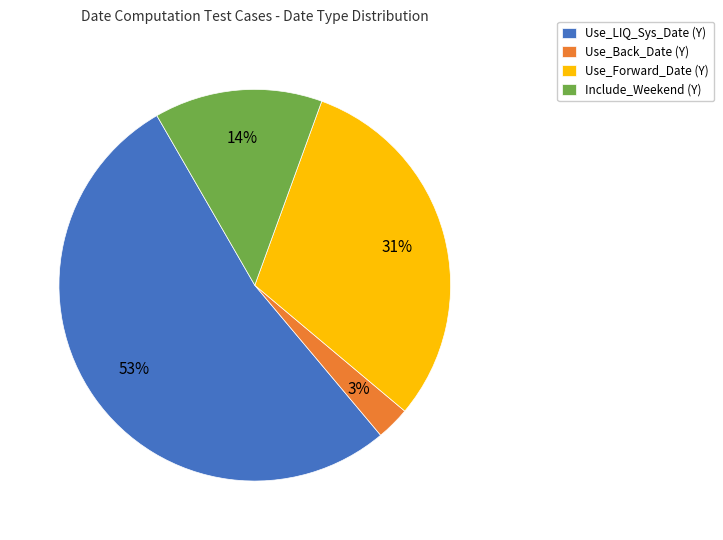

Which slice is the smallest?

Use_Back_Date (Y)